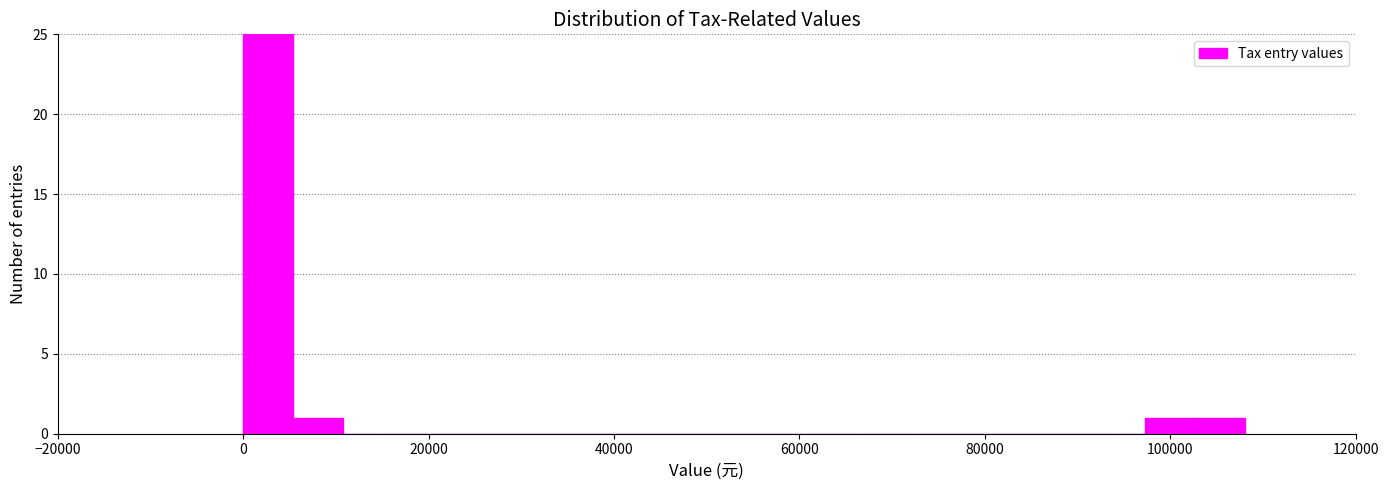

Read against the x-axis, roughly where is the centre of the tallest bar?

2000